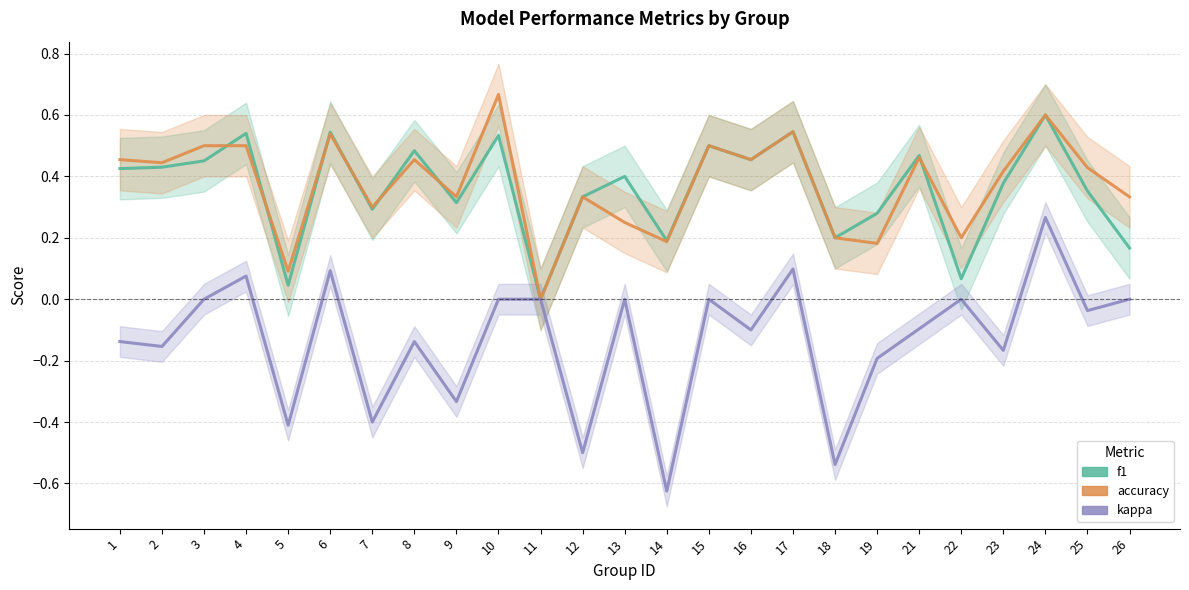

In f1, how many points are lower than both neighbors (excluding endpoints)?

8